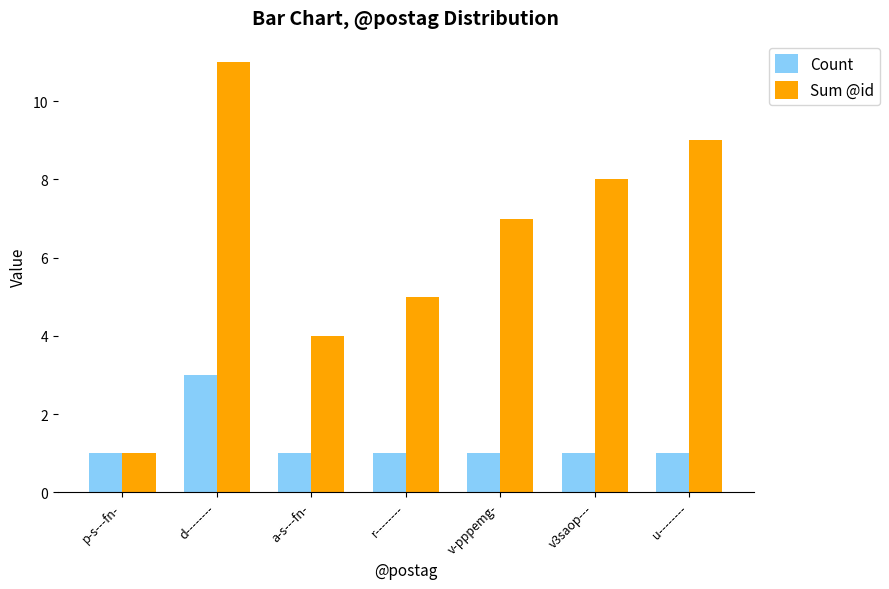

What is the sum of all Sum @id values?

45